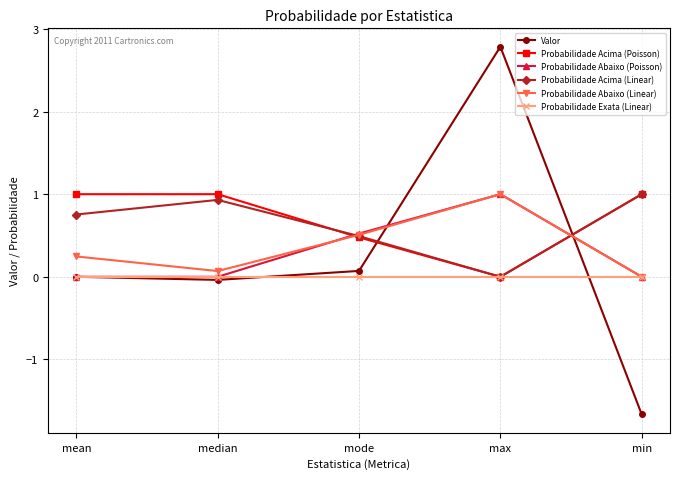

The value of Probabilidade Abaixo (Poisson) at max is 1.0. True or false?

True